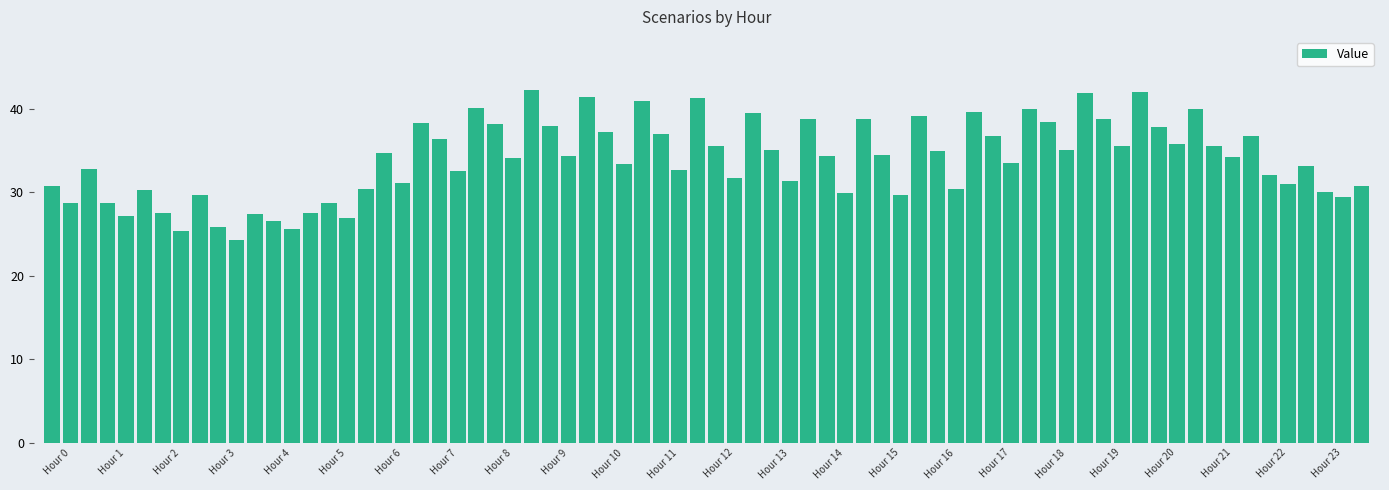

What is the minimum value shown in the chart?

24.2